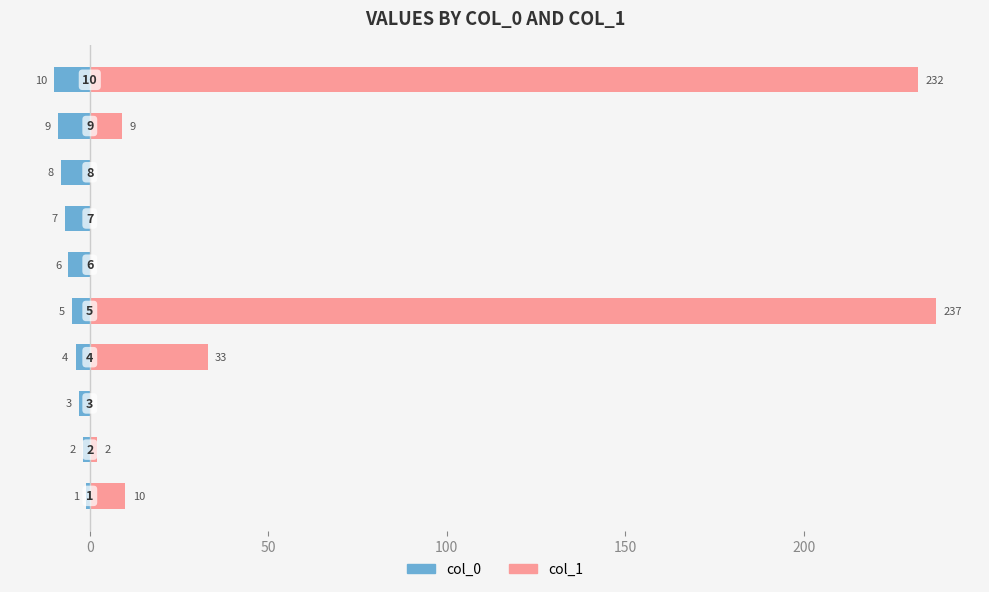

Is the value of col_0 at 9 greater than the value of col_1 at 50?

No